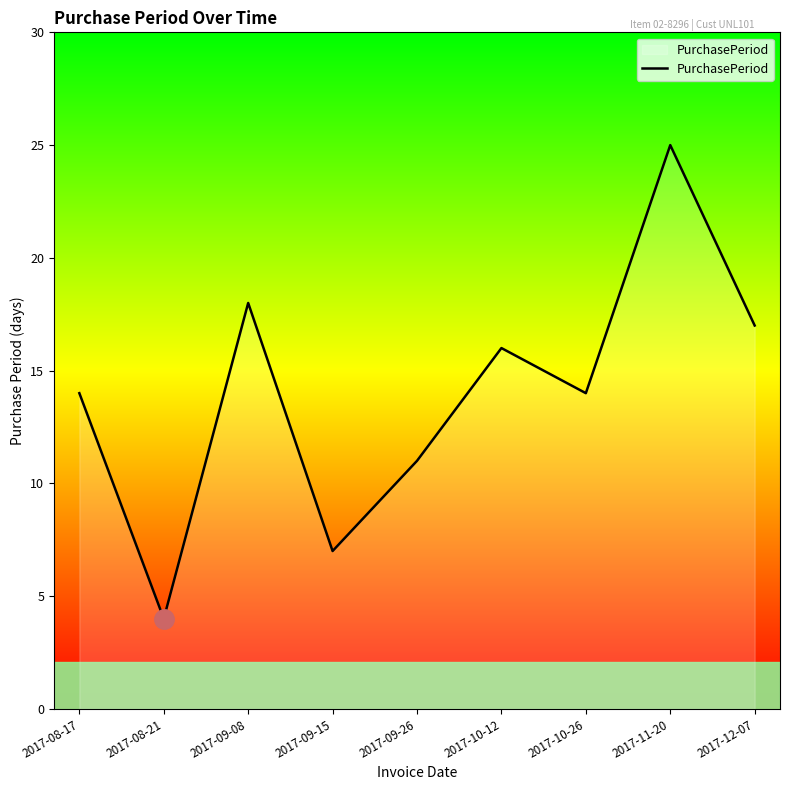

What is the sum of the values at 2017-08-17 and 2017-09-15?

21